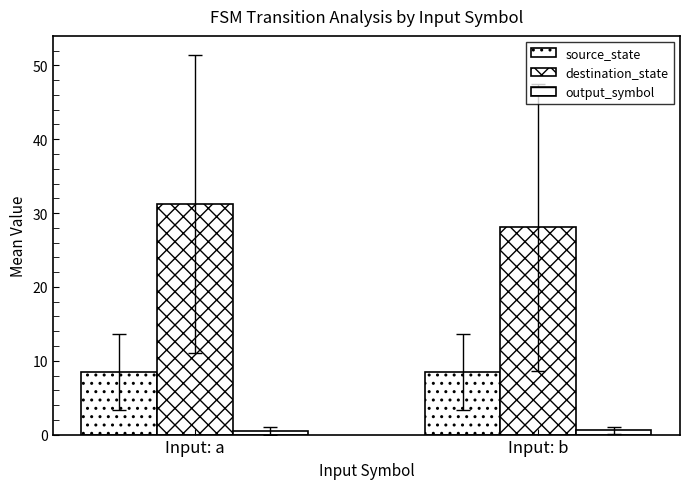

Does the chart contain stacked bars?

No